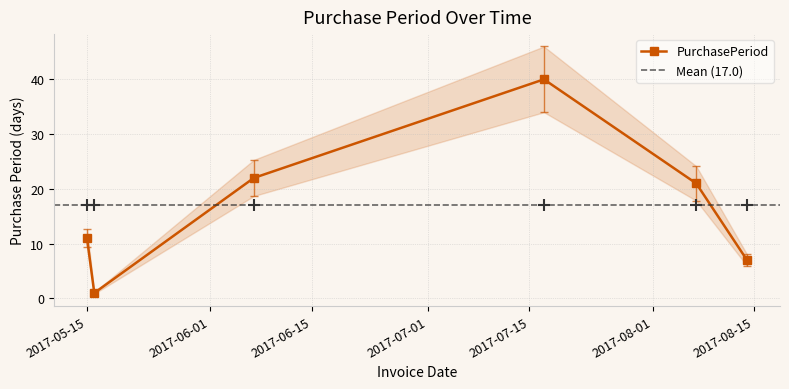

True or false: the data shows 14 at 2017-07-17.

False